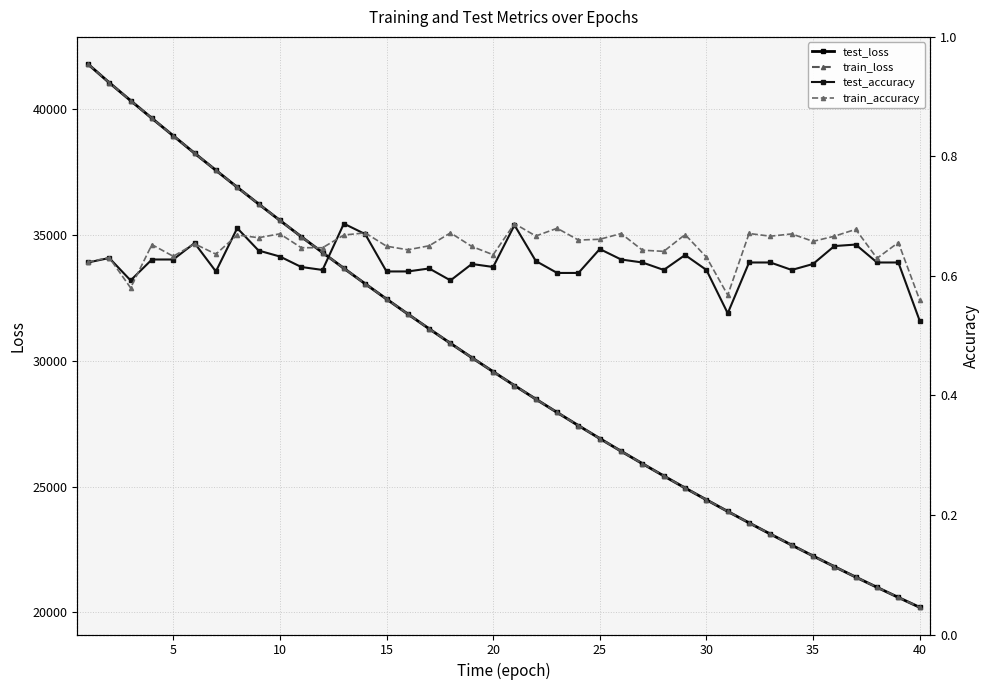

What is the highest value of the test_loss series?

41803.5